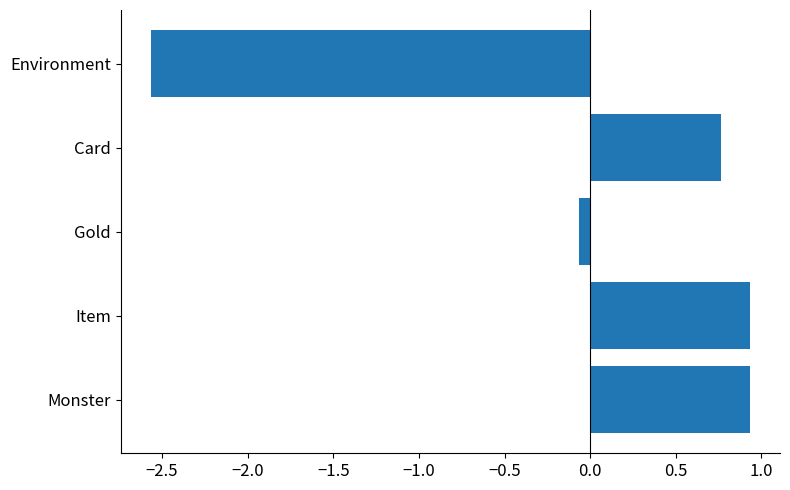

How many data points are above 0?

3